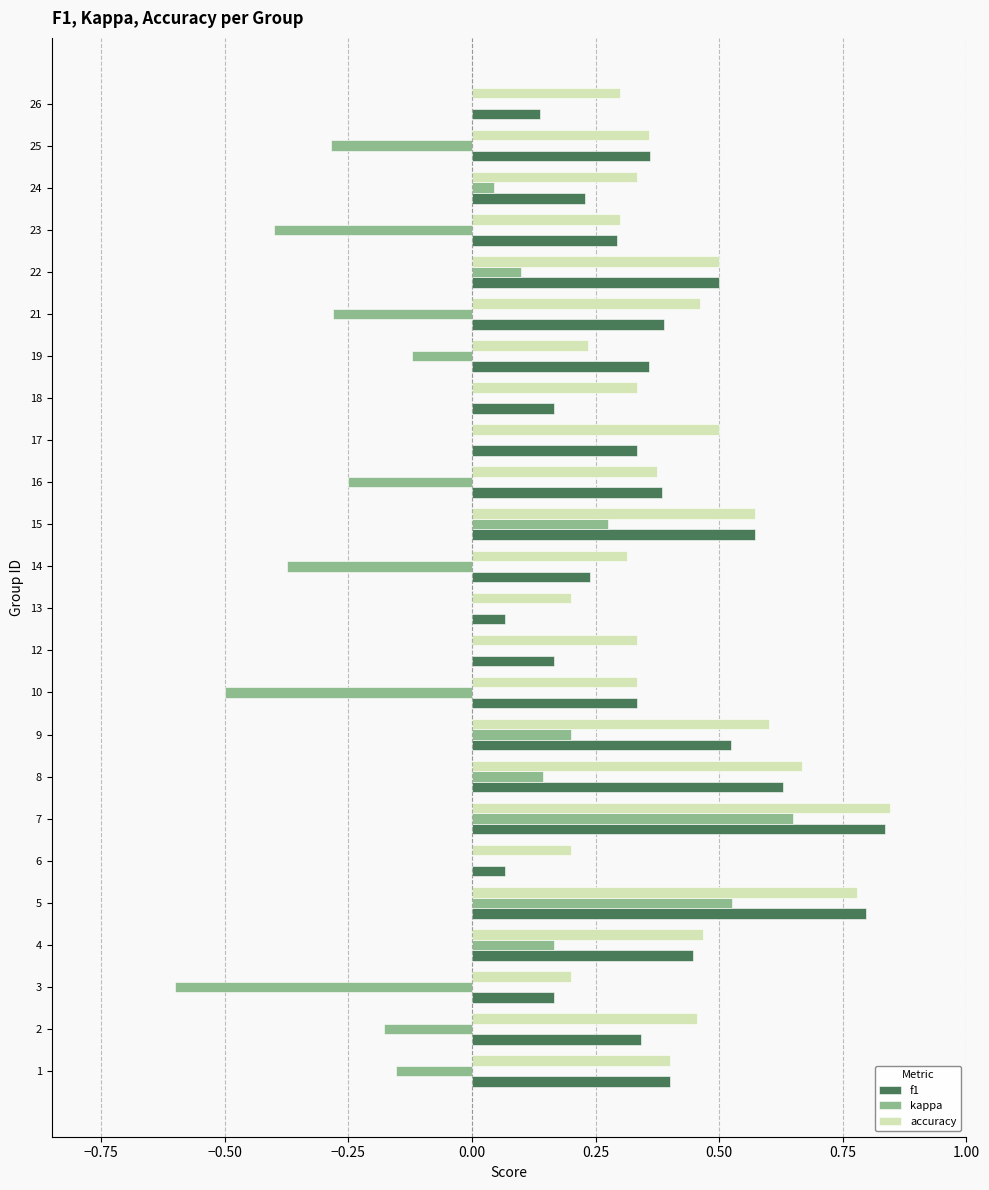

True or false: f1 has a value of 0.4 at 19.

True